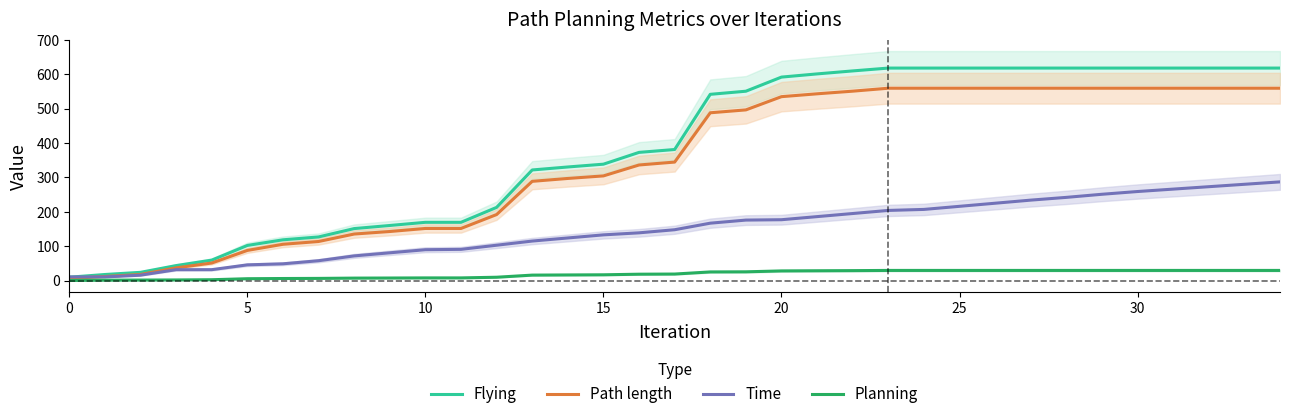

Is the value of Time at 34 greater than the value of Flying at 19?

No